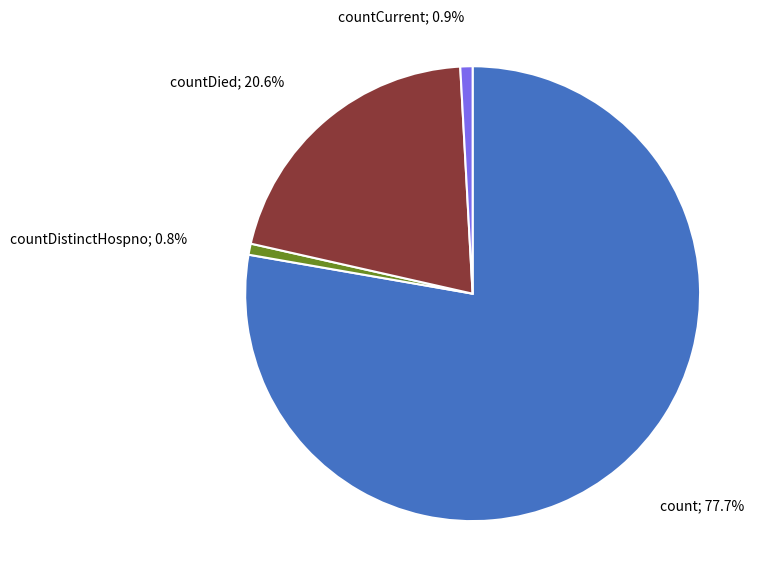

Does any single category account for the majority?

Yes